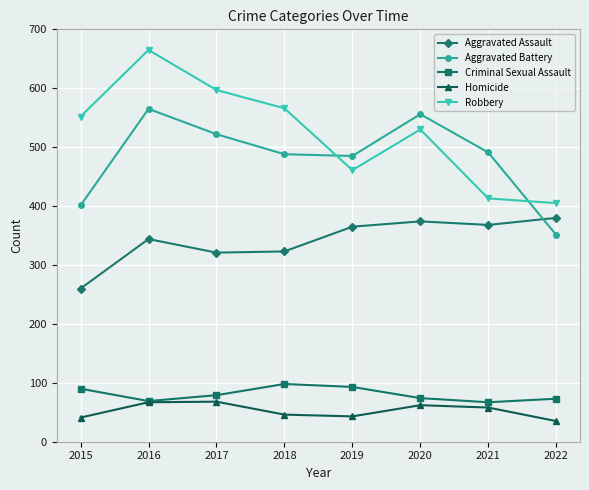

Where is the first local maximum for Robbery?

2016